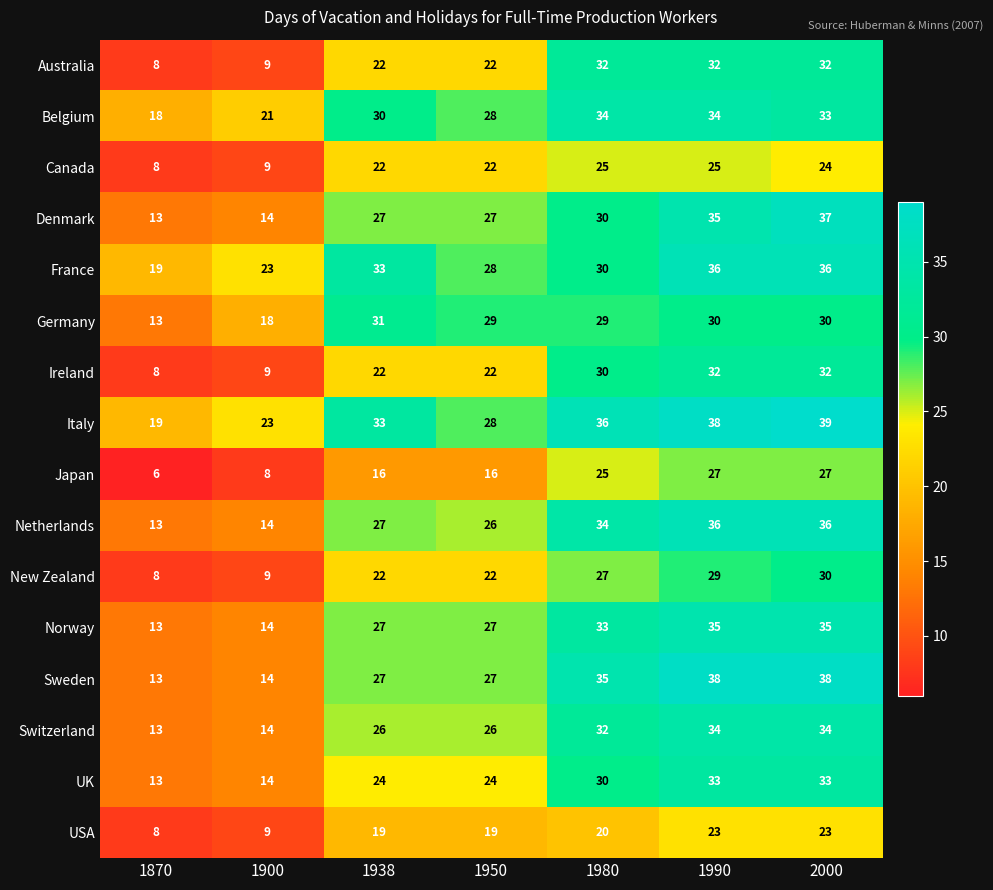

What is the maximum value shown in the chart?

39